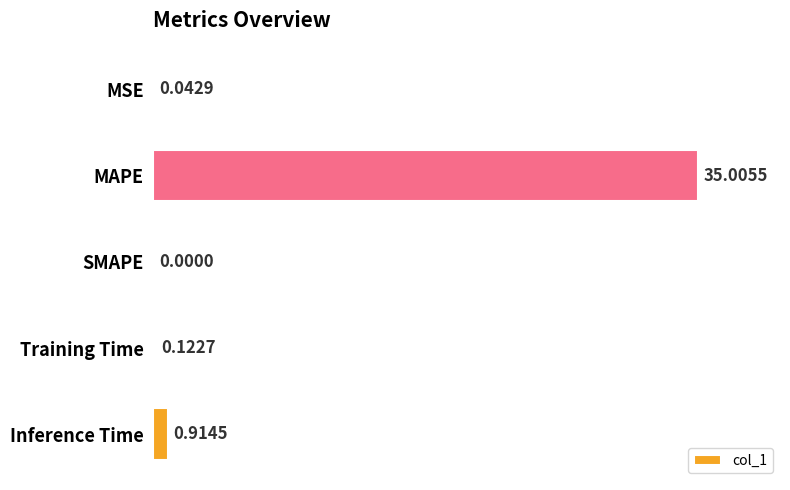

Where is the data nearest to the value 17?

Inference Time